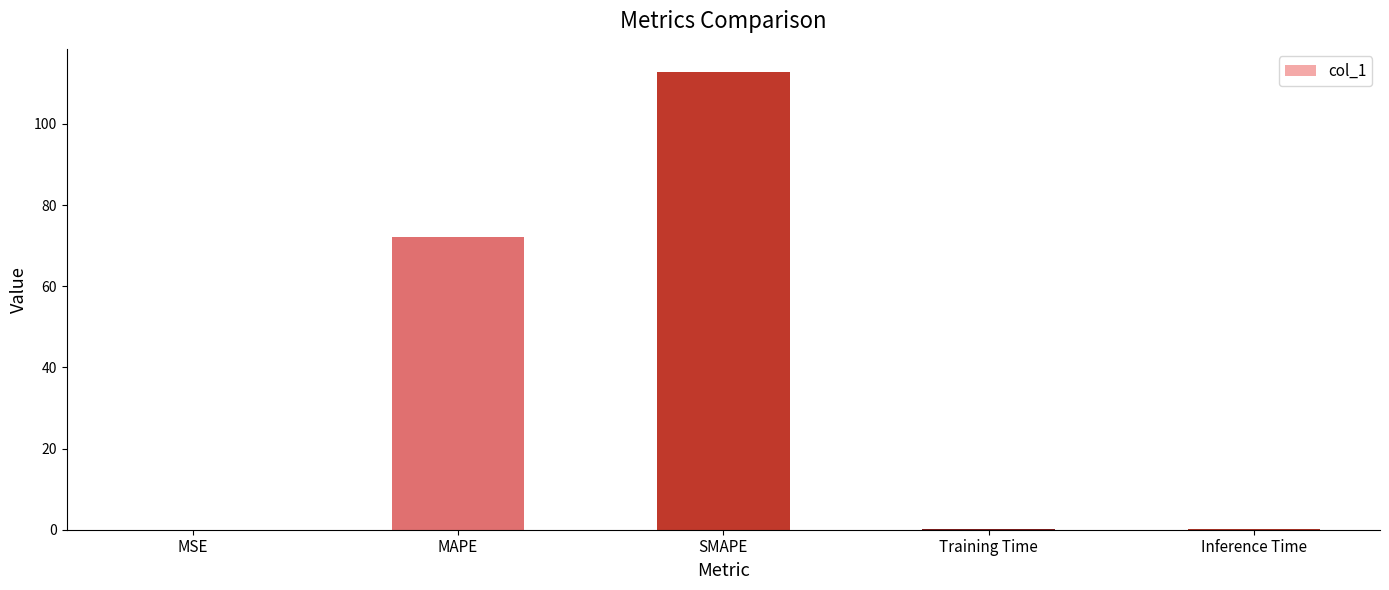

Where is the data nearest to the value 56?

MAPE